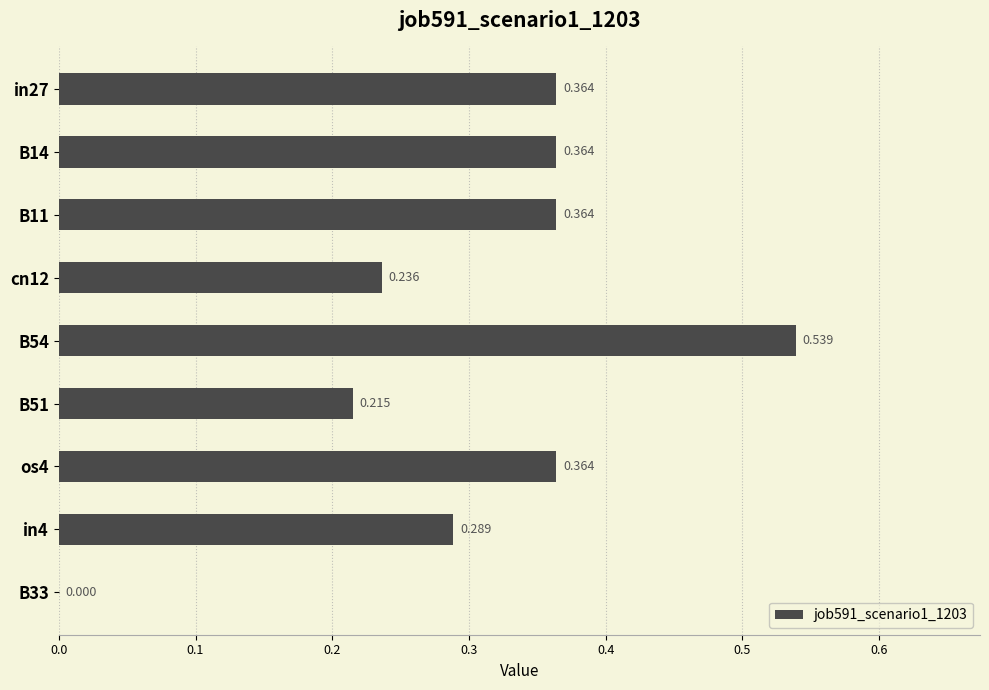

How many values are between 0 and 1?

9